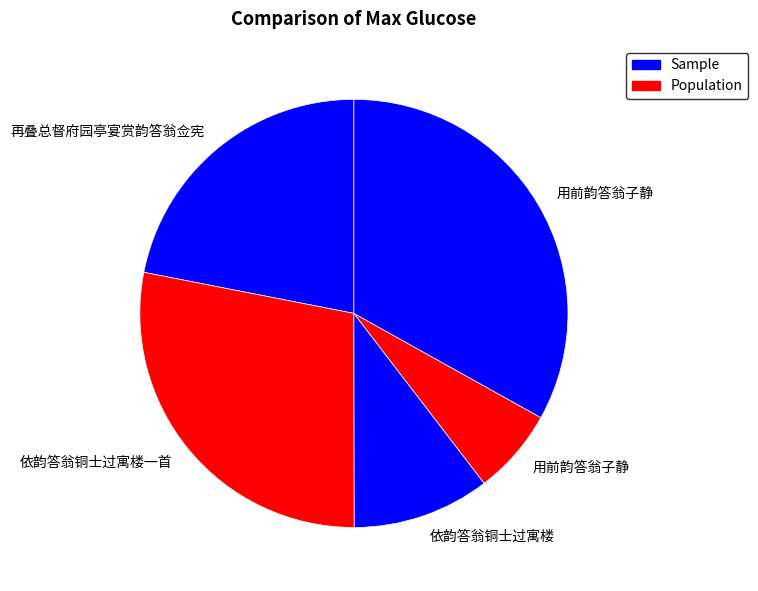

Count the number of slices in the pie.

5